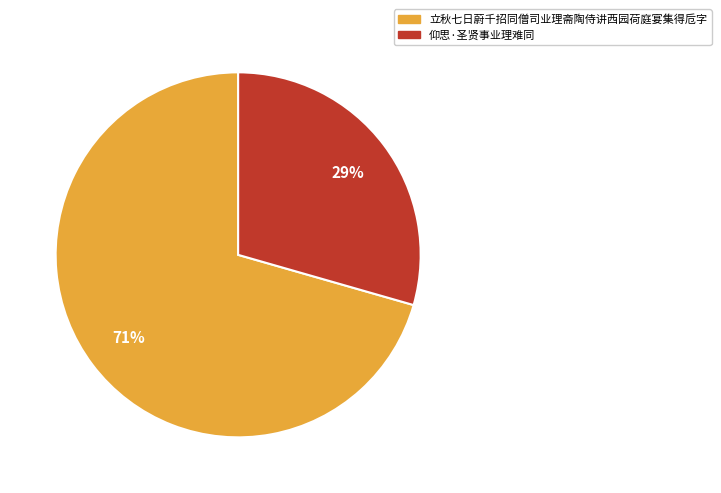

To the nearest percent, what percentage of the pie is 立秋七日蔚千招同僧司业理斋陶侍讲西园荷庭宴集得卮字?

71%